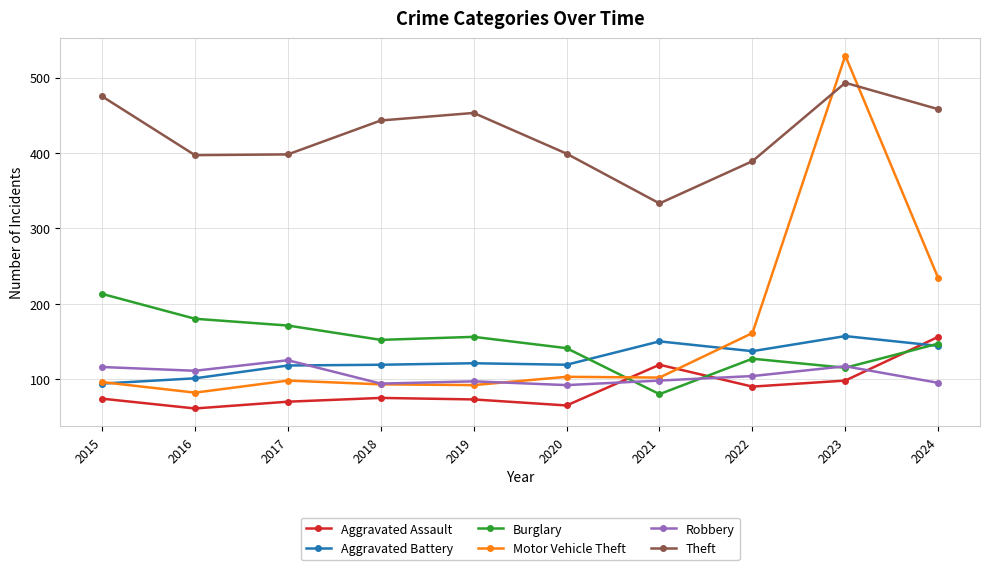

True or false: Theft and Aggravated Assault cross at least once.

False